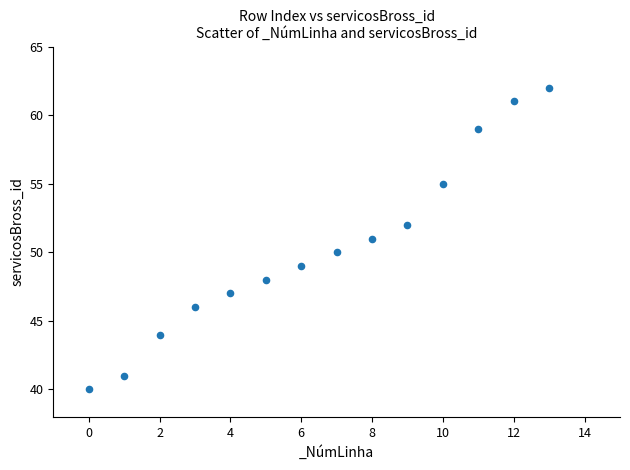

What is the range of Y values (max minus min)?

22